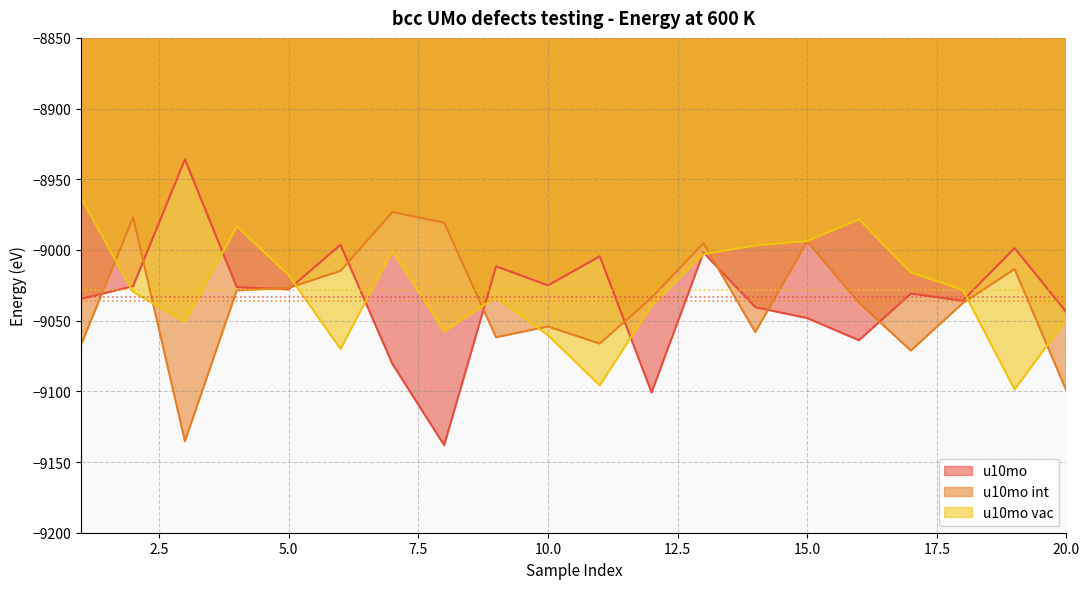

Is the value of u10mo at 3 greater than the value of u10mo int at 10?

Yes